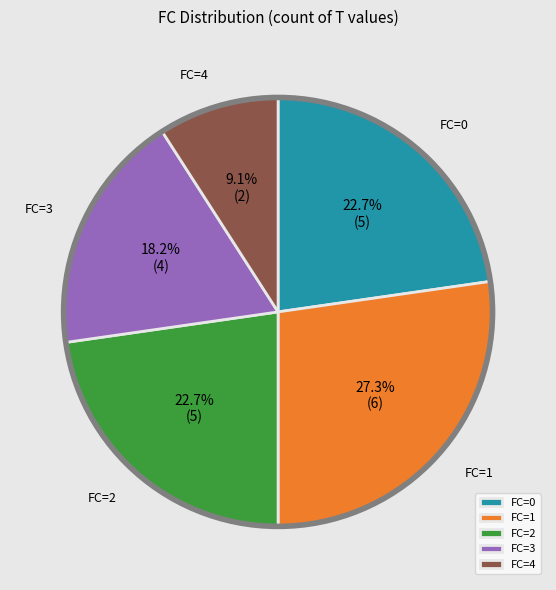

Between FC=0 and FC=3, which is larger?

FC=0